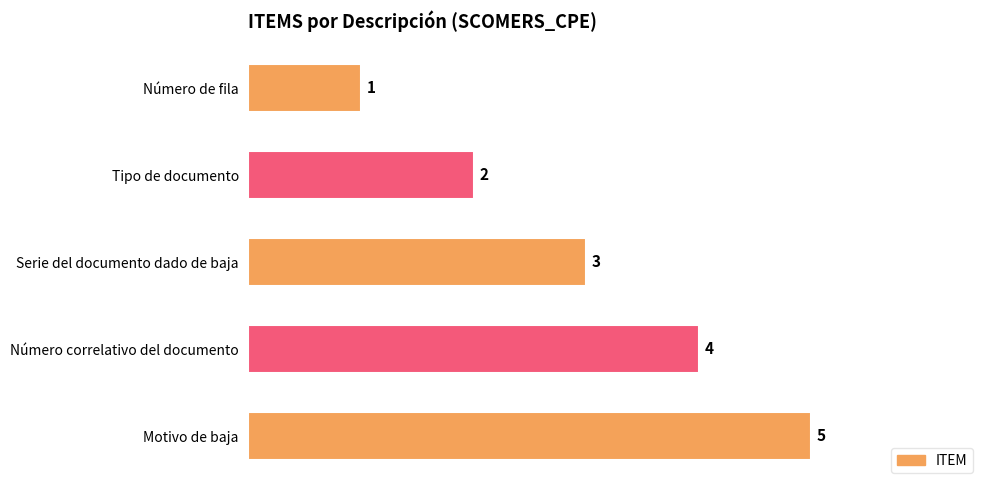

Are the bars horizontal?

Yes